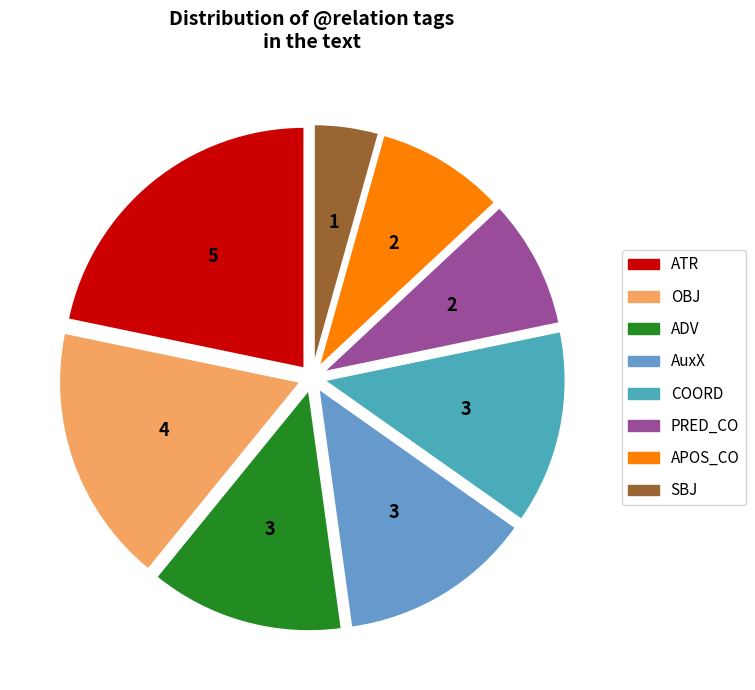

Does any single category account for the majority?

No